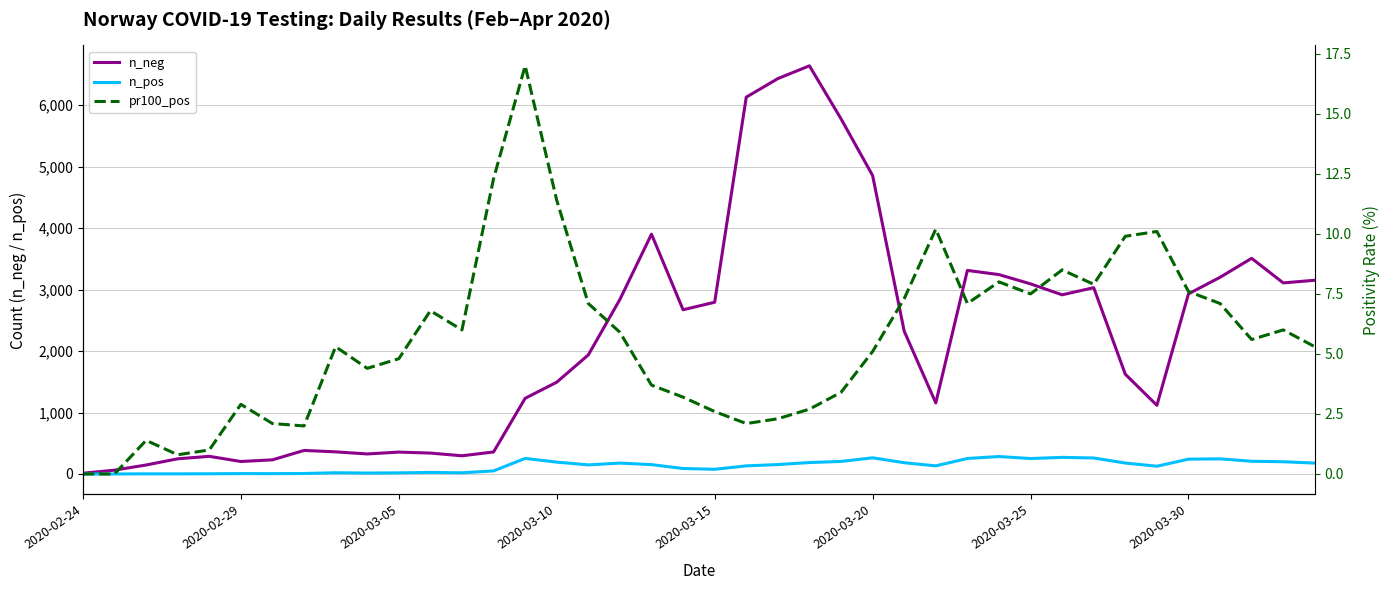

In n_pos, how many points are higher than both neighbors (excluding endpoints)?

9